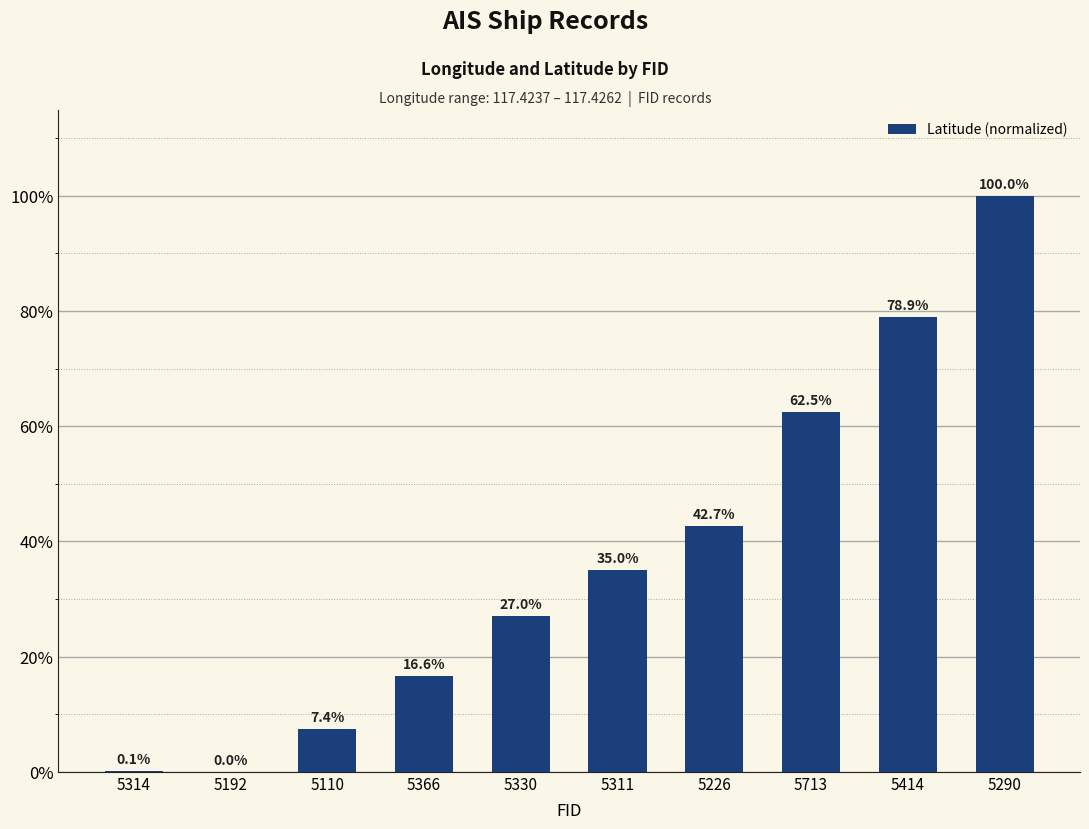

Count the number of categories in the chart.

10